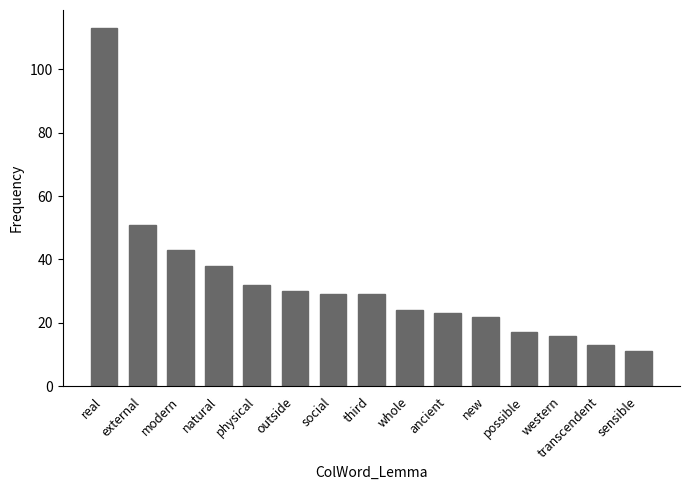

Does the chart contain any negative values?

No